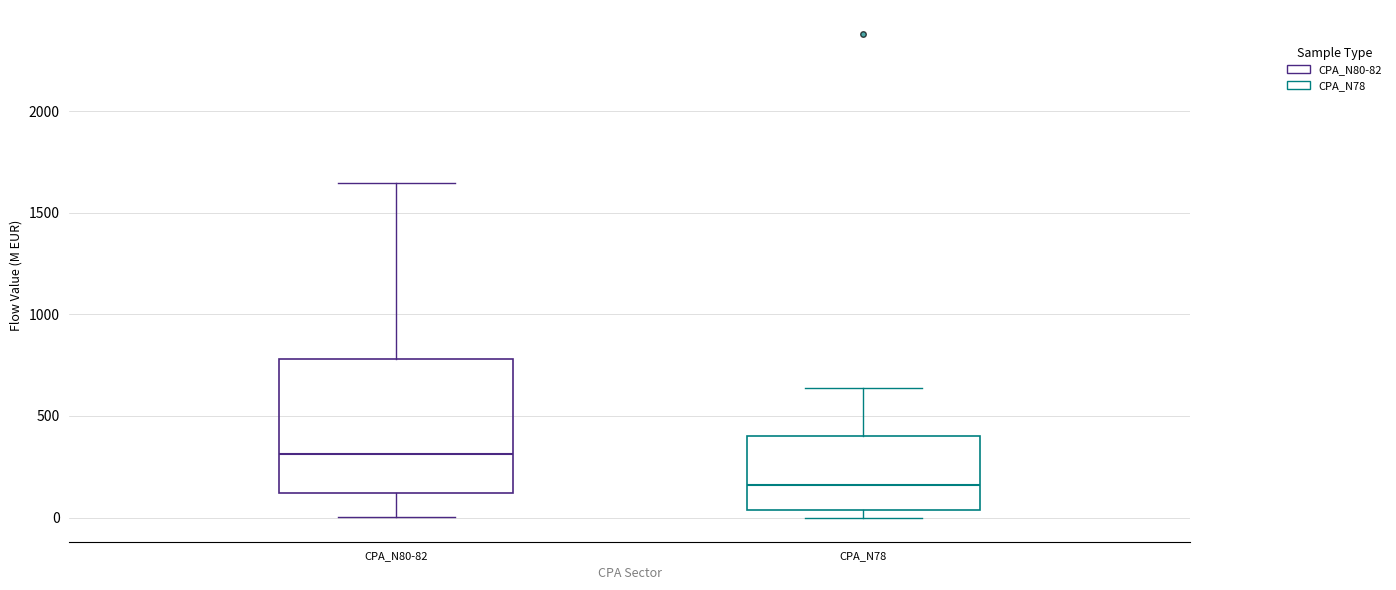

Where does the upper whisker of the box for CPA_N78 end on the y-axis? The values are not printed on the chart, so give them approximately, as read against the axis.

650